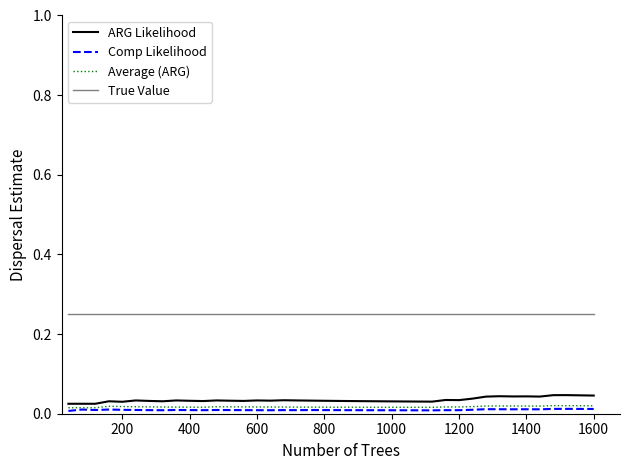

True or false: Comp Likelihood and True Value cross at least once.

False